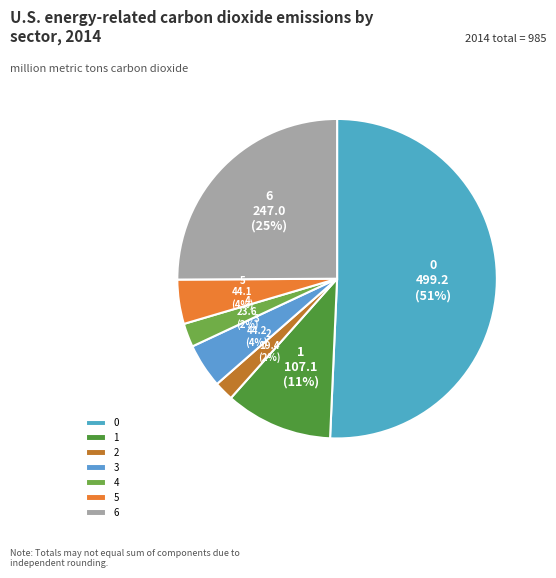

To the nearest percent, what portion does 6 represent?

25%